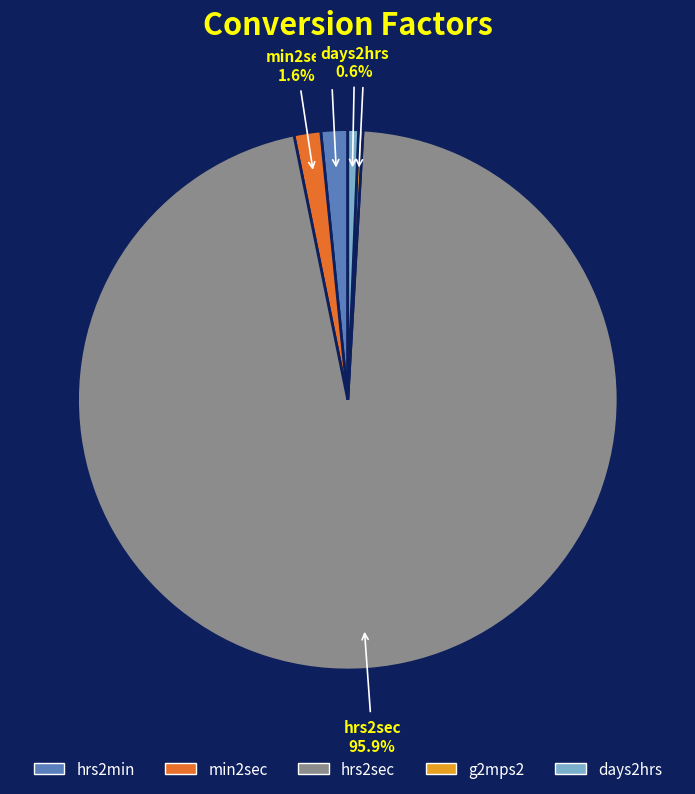

Which category has the biggest portion of the pie?

hrs2sec